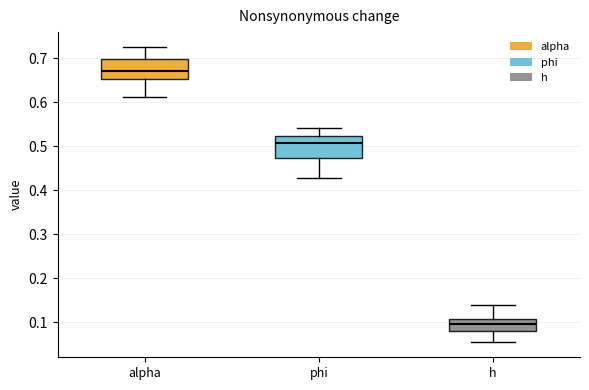

Reading left to right, transcribe this box plot: for each box, give where its median line is, the range the box spans, and where its two whiskers end, as read against the y-axis. The values are not printed on the chart, so give them approximately, as read against the axis.

alpha: median 0.67, box 0.65 to 0.70, whiskers 0.61 to 0.73
phi: median 0.51, box 0.47 to 0.52, whiskers 0.43 to 0.54
h: median 0.10, box 0.08 to 0.11, whiskers 0.05 to 0.14